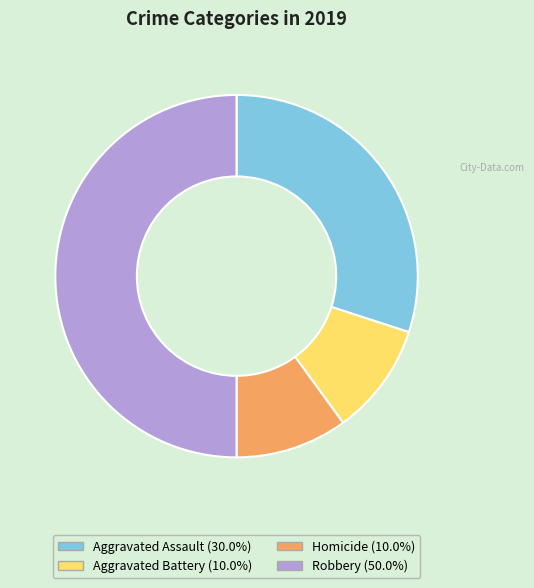

Approximately how many times larger is the value at Homicide compared to Aggravated Battery?

1.0